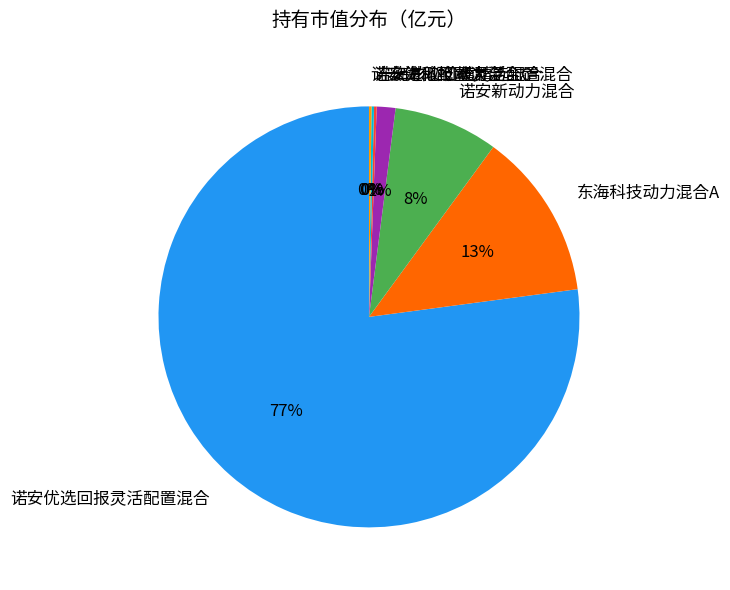

Which category accounts for the majority?

诺安优选回报灵活配置混合